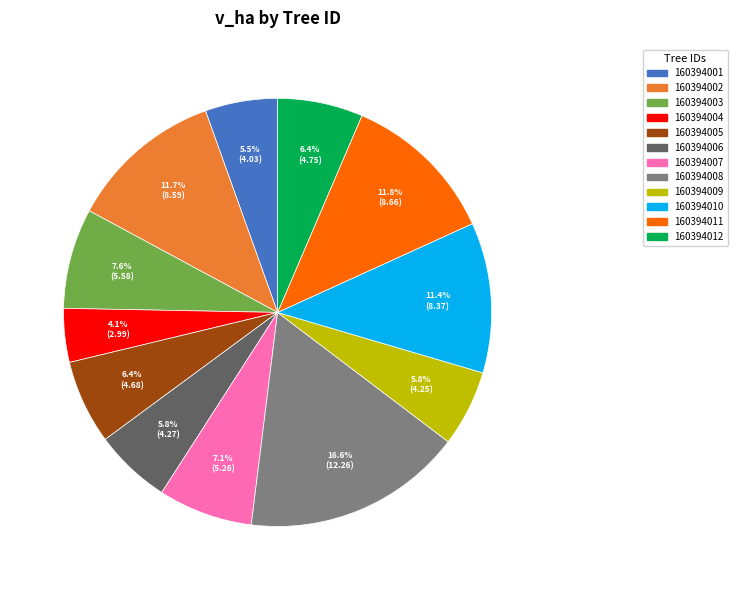

What percentage is the 160394003 slice, to the nearest percent?

8%